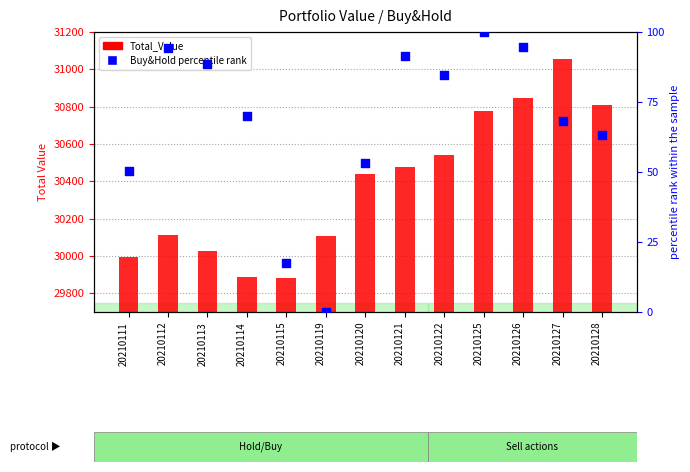

Which series has the widest spread of Y values?

Total_Value